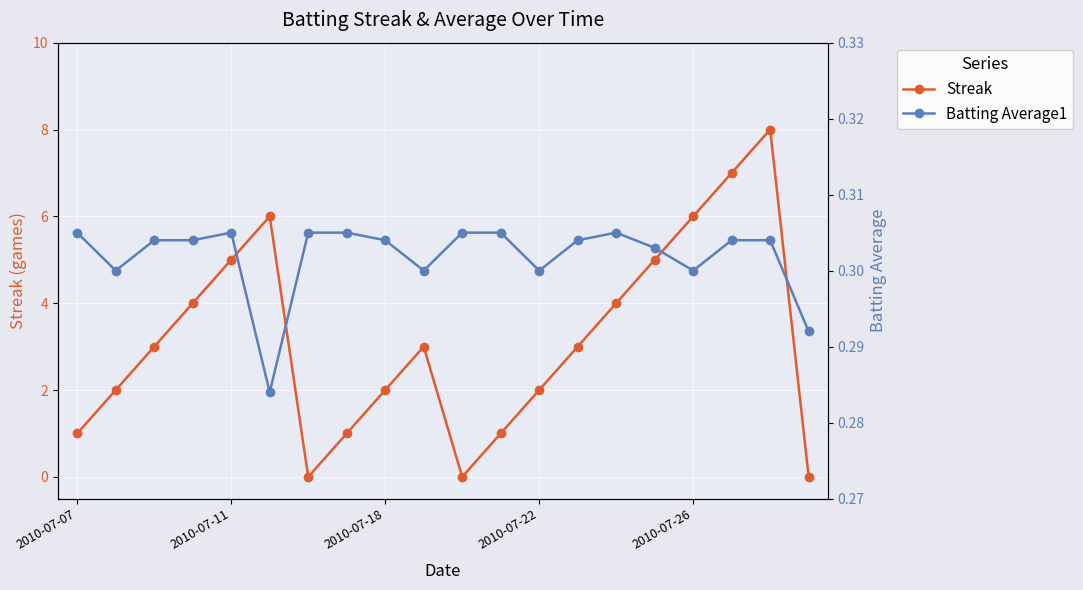

The value of Streak at 2010-07-26 is 6. True or false?

True